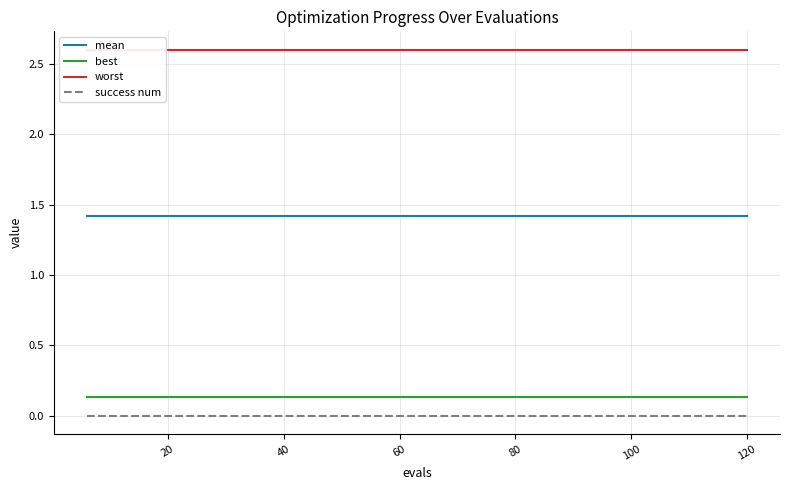

Rank the series by their maximum value, from highest to lowest.

worst, mean, best, success num